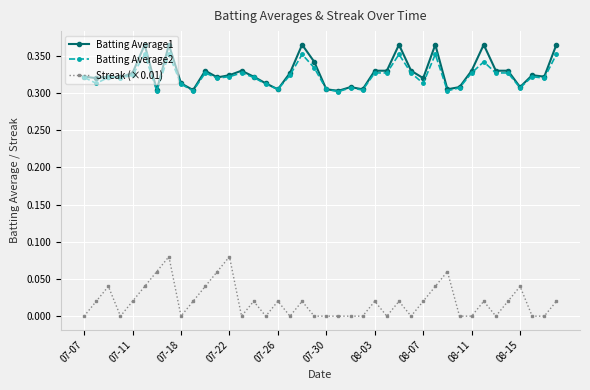

True or false: Batting Average2 and Streak (×0.01) cross at least once.

False